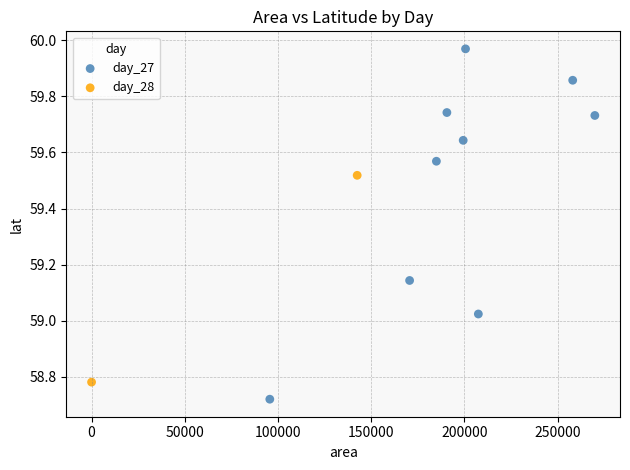

What are all the series names shown in the legend?

day_27, day_28